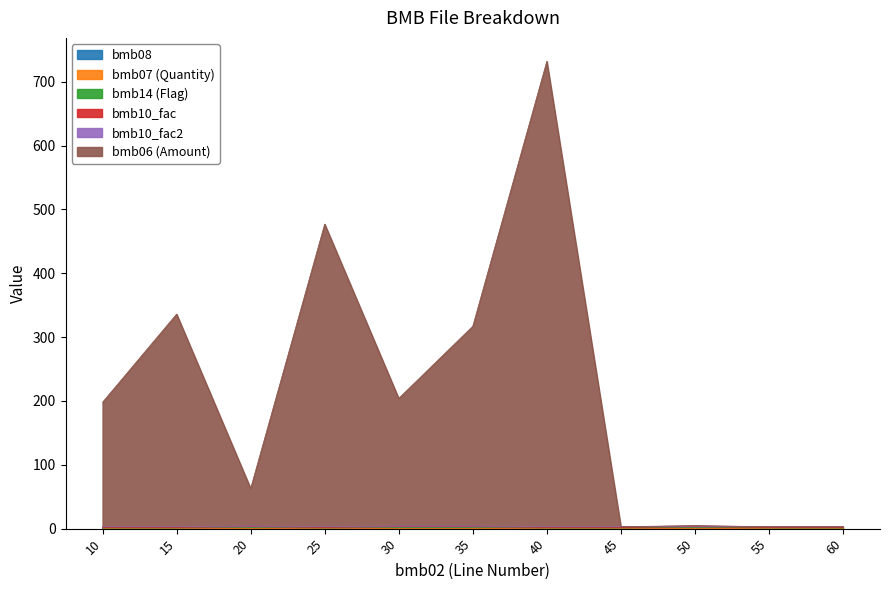

At which category does bmb06 reach its first local peak?

15